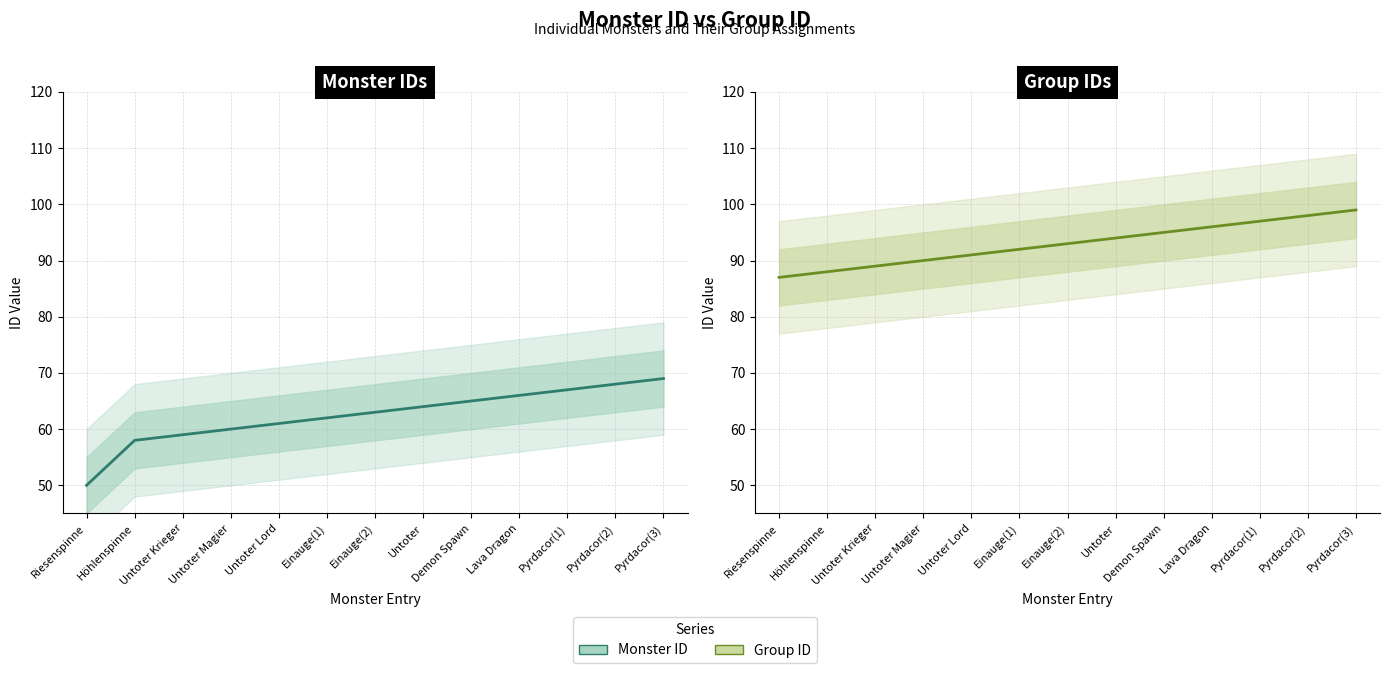

List the labels in order of Monster ID value, largest first.

Pyrdacor(3), Pyrdacor(2), Pyrdacor(1), Lava Dragon, Demon Spawn, Untoter, Einauge(2), Einauge(1), Untoter Lord, Untoter Magier, Untoter Krieger, Höhlenspinne, Riesenspinne